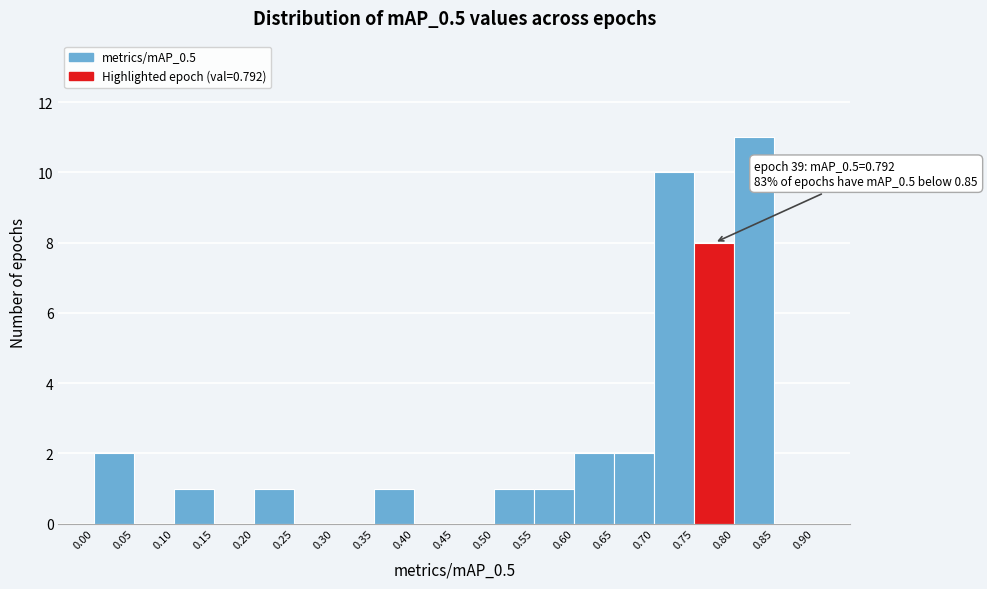

Which range on the x-axis has the tallest bar?

0.80 to 0.85